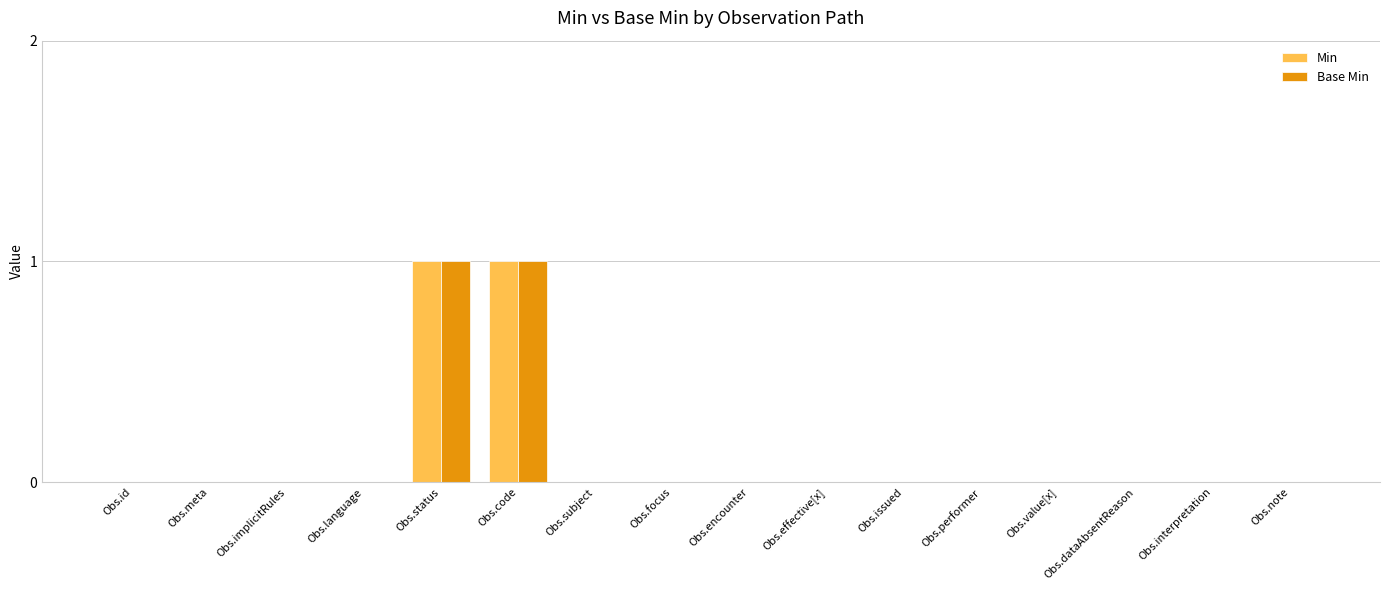

True or false: Base Min has a value of 0 at Obs.language.

True